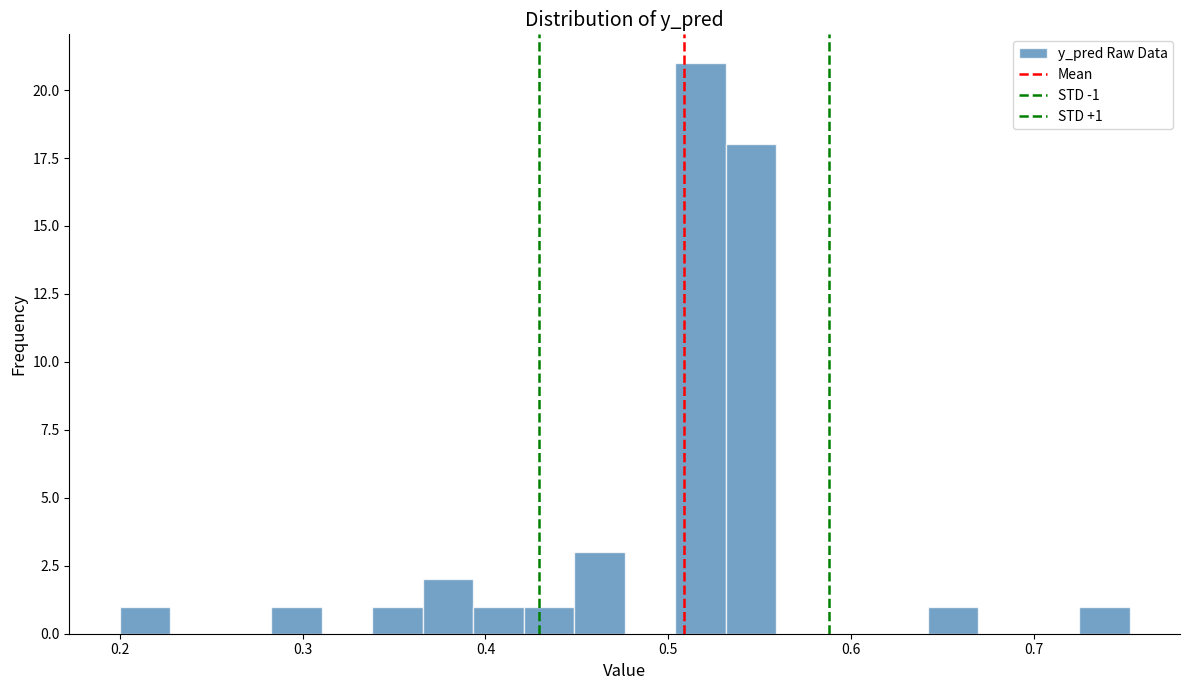

Read against the x-axis, roughly where is the centre of the tallest bar?

0.52